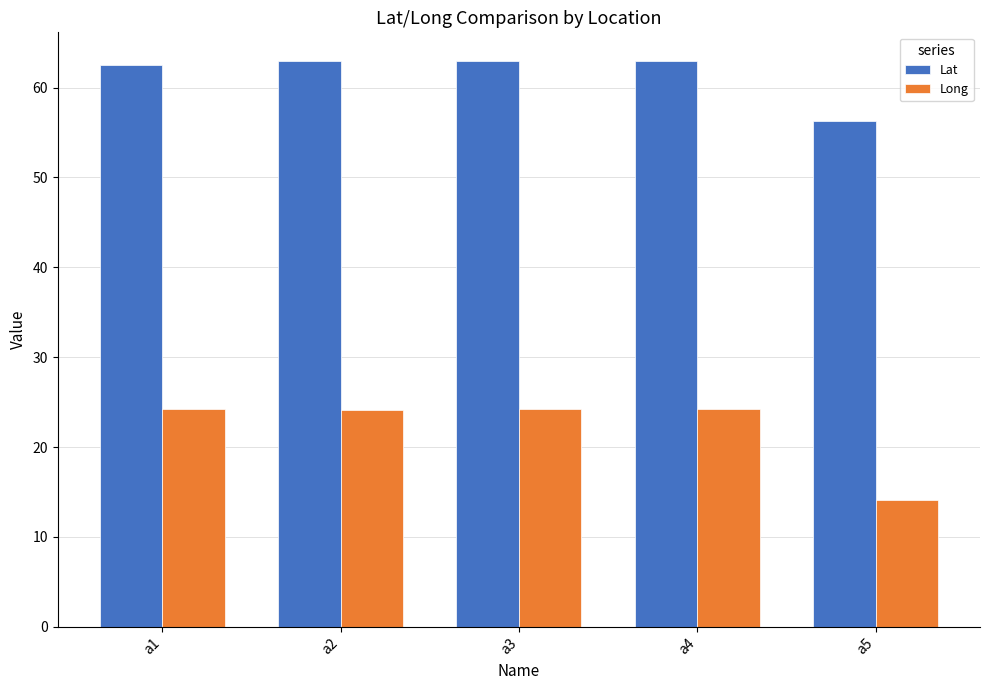

Rank the series by their maximum value, from lowest to highest.

Long, Lat